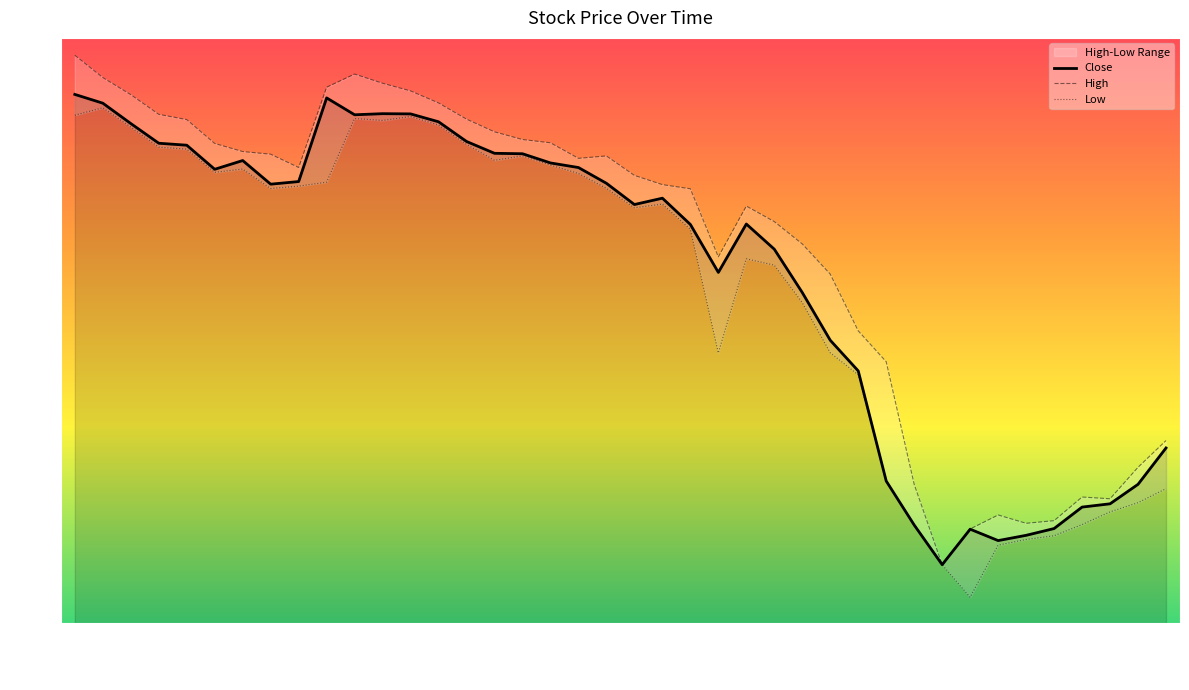

True or false: the data shows 235.2 at 2016-10-14.

False